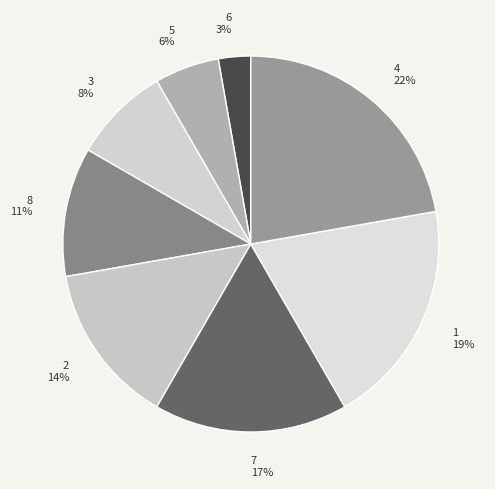

Which slice is the largest?

4